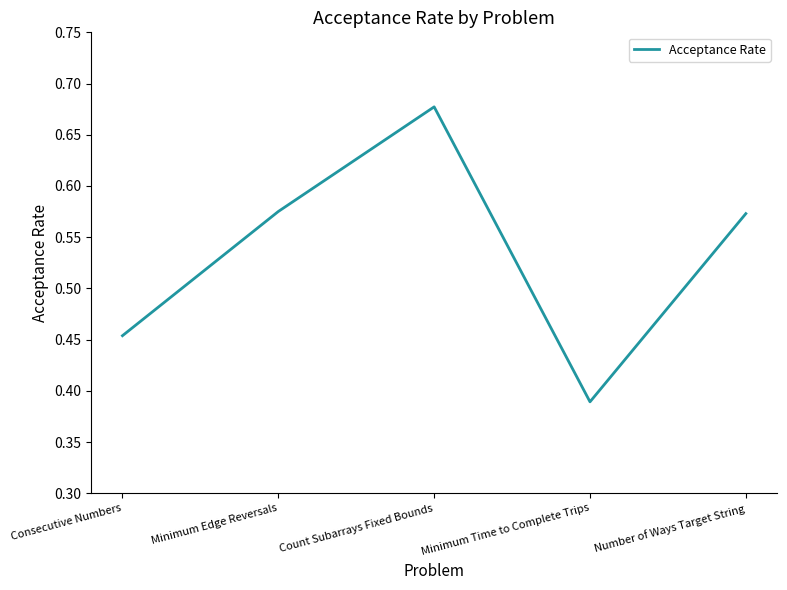

The value at Consecutive Numbers is 0.1. True or false?

False